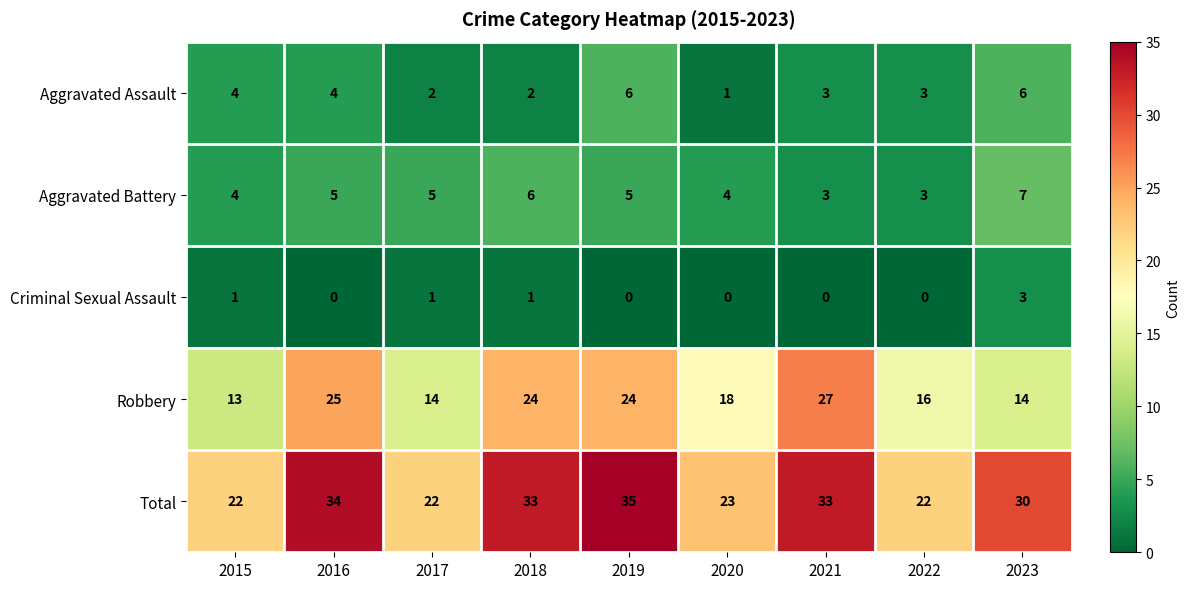

What is the total value across all series at 2019?

70